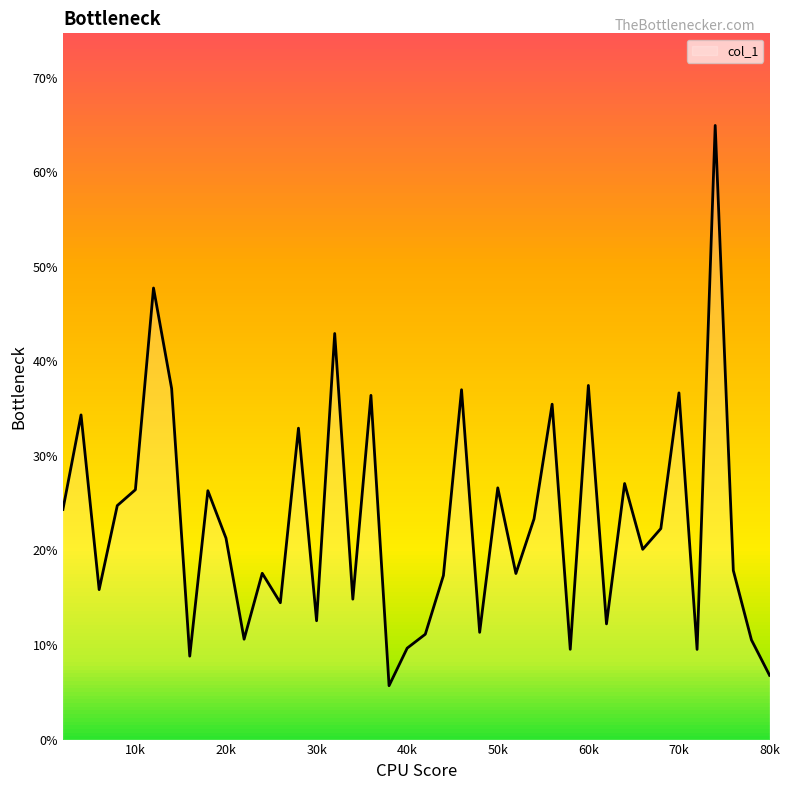

Does the chart display data point markers on the line(s)?

No